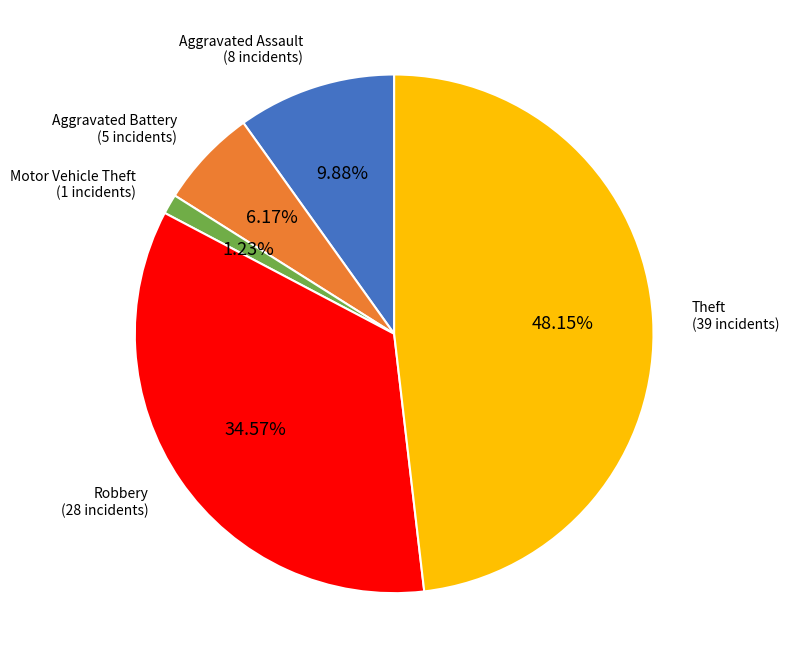

Is there a majority slice in this chart?

No